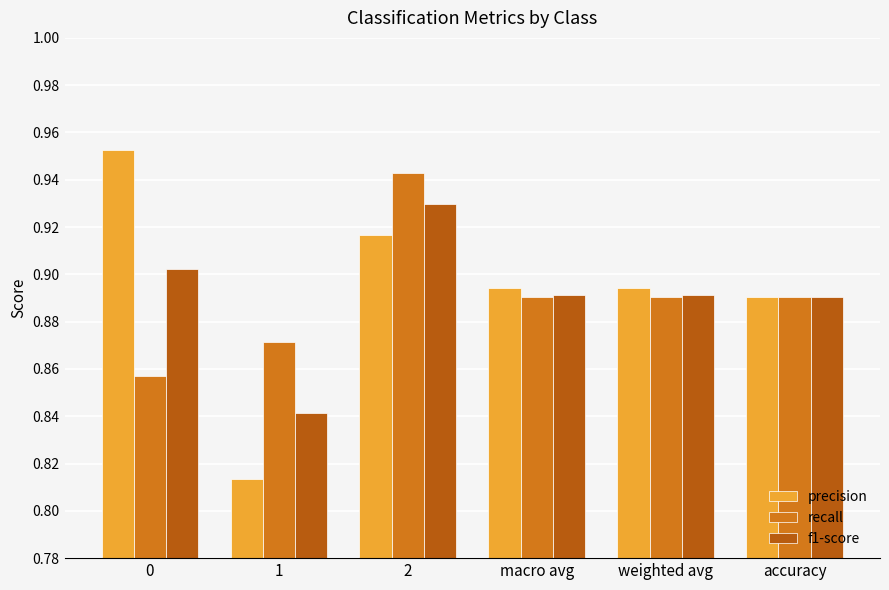

What are all the series names shown in the legend?

precision, recall, f1-score